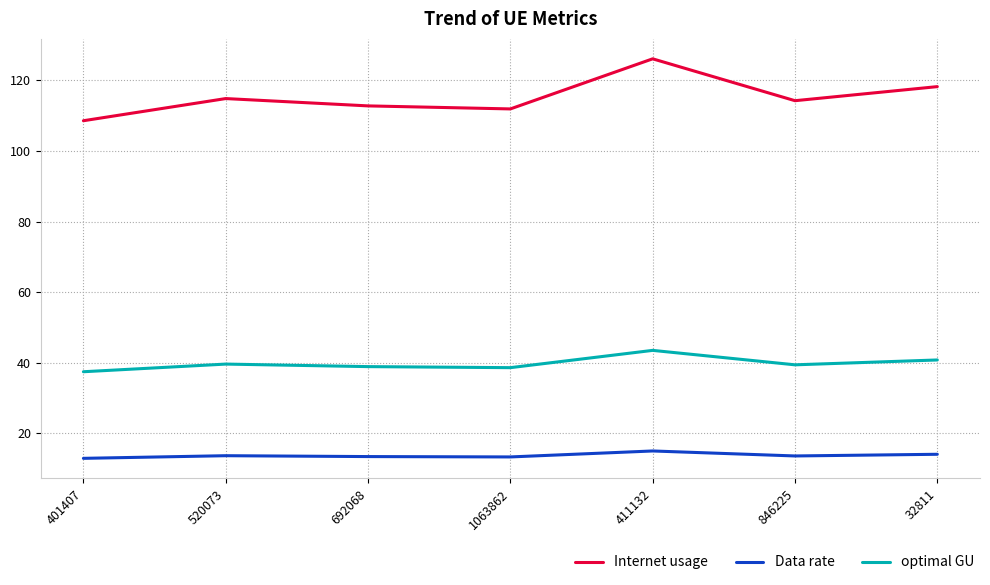

What are all the series names shown in the legend?

Internet usage, Data rate, optimal GU